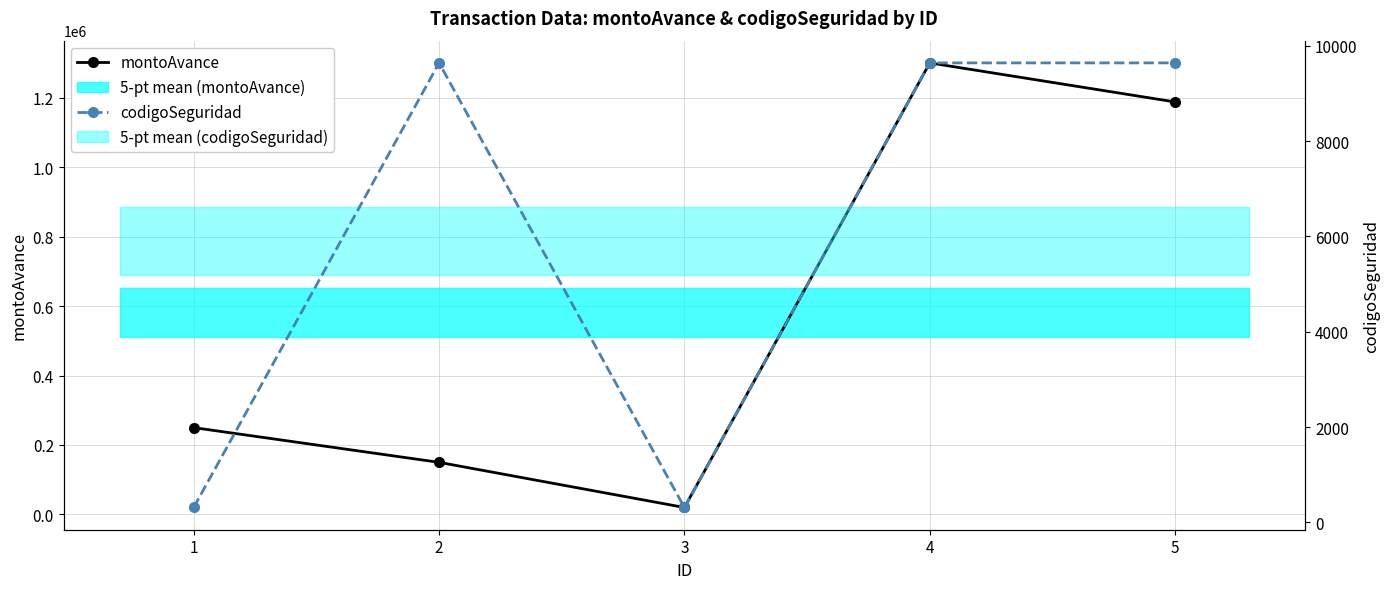

Reading right to left, extract all data points from this chart.

montoAvance: 5=1187500	4=1300000	3=20000	2=150000	1=250000
codigoSeguridad: 5=9639	4=9639	3=314	2=9639	1=314